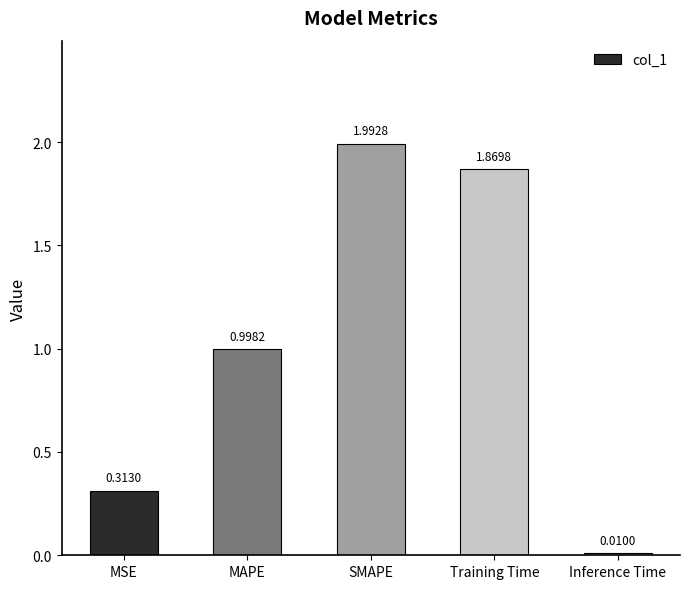

Between MAPE and MSE, which is larger?

MAPE